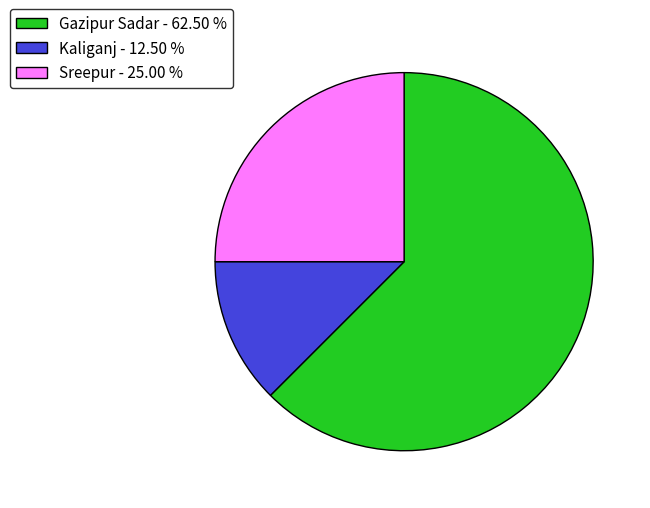

What is the largest slice in the pie chart?

Gazipur Sadar